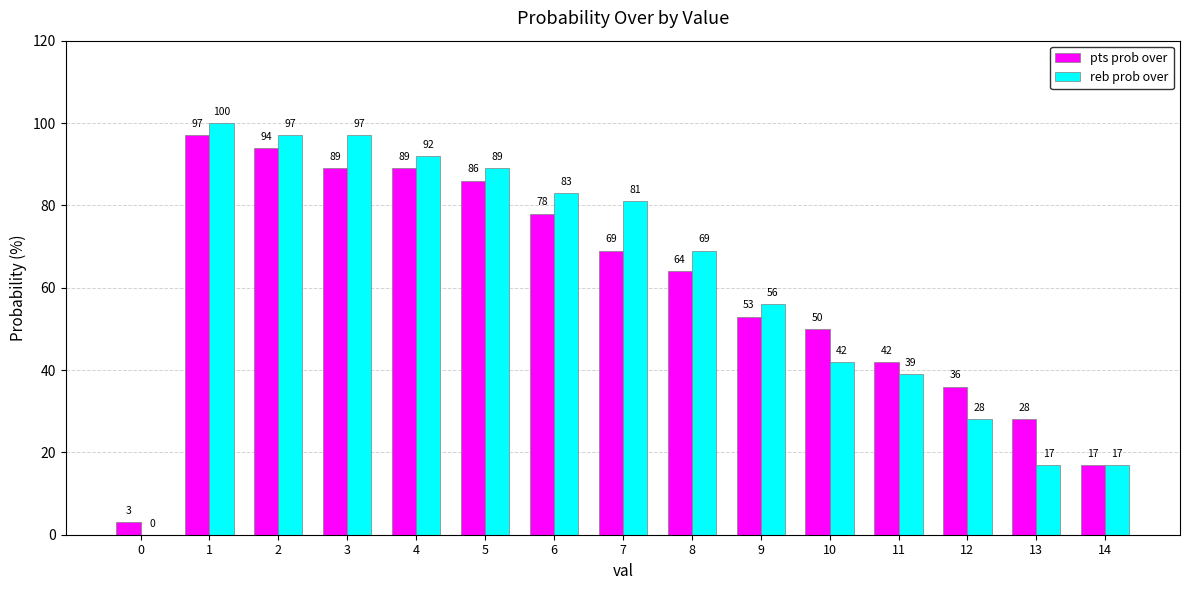

The value of pts prob over at 14 is 17. True or false?

True